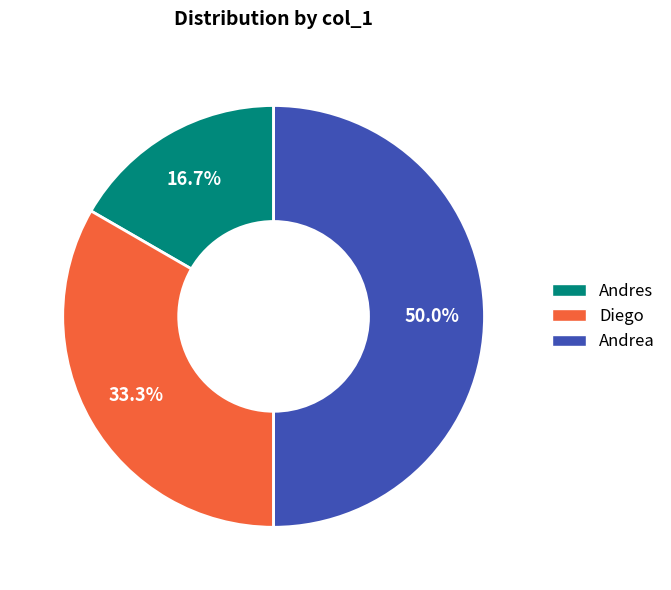

To the nearest percent, what is the difference between the largest and smallest slice percentages?

33%